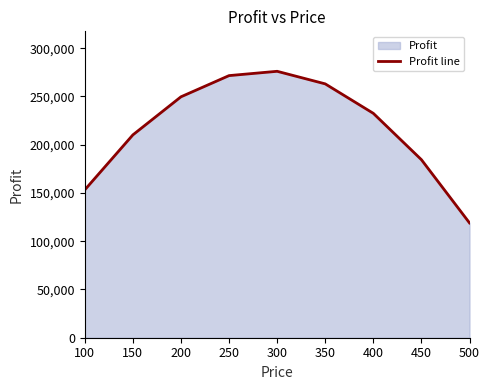

How many points are higher than both their immediate neighbors (excluding endpoints)?

1